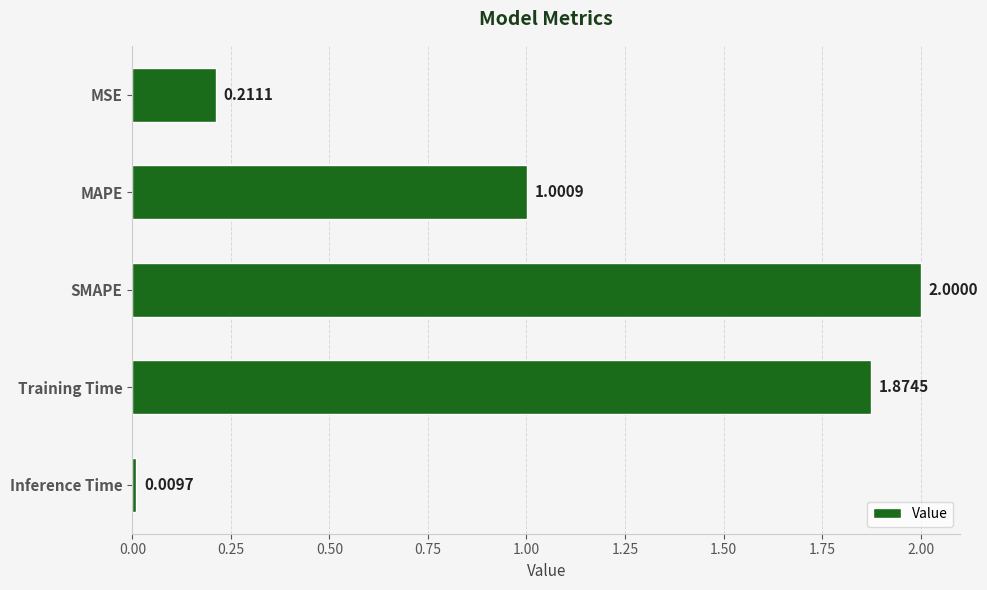

What is the ratio of the value at SMAPE to the value at Training Time?

1.1